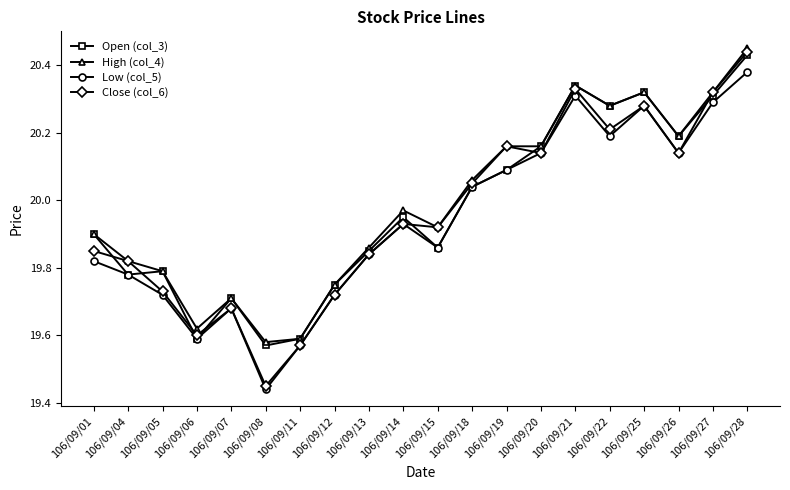

Where is the first local minimum for Open (col_3)?

106/09/04